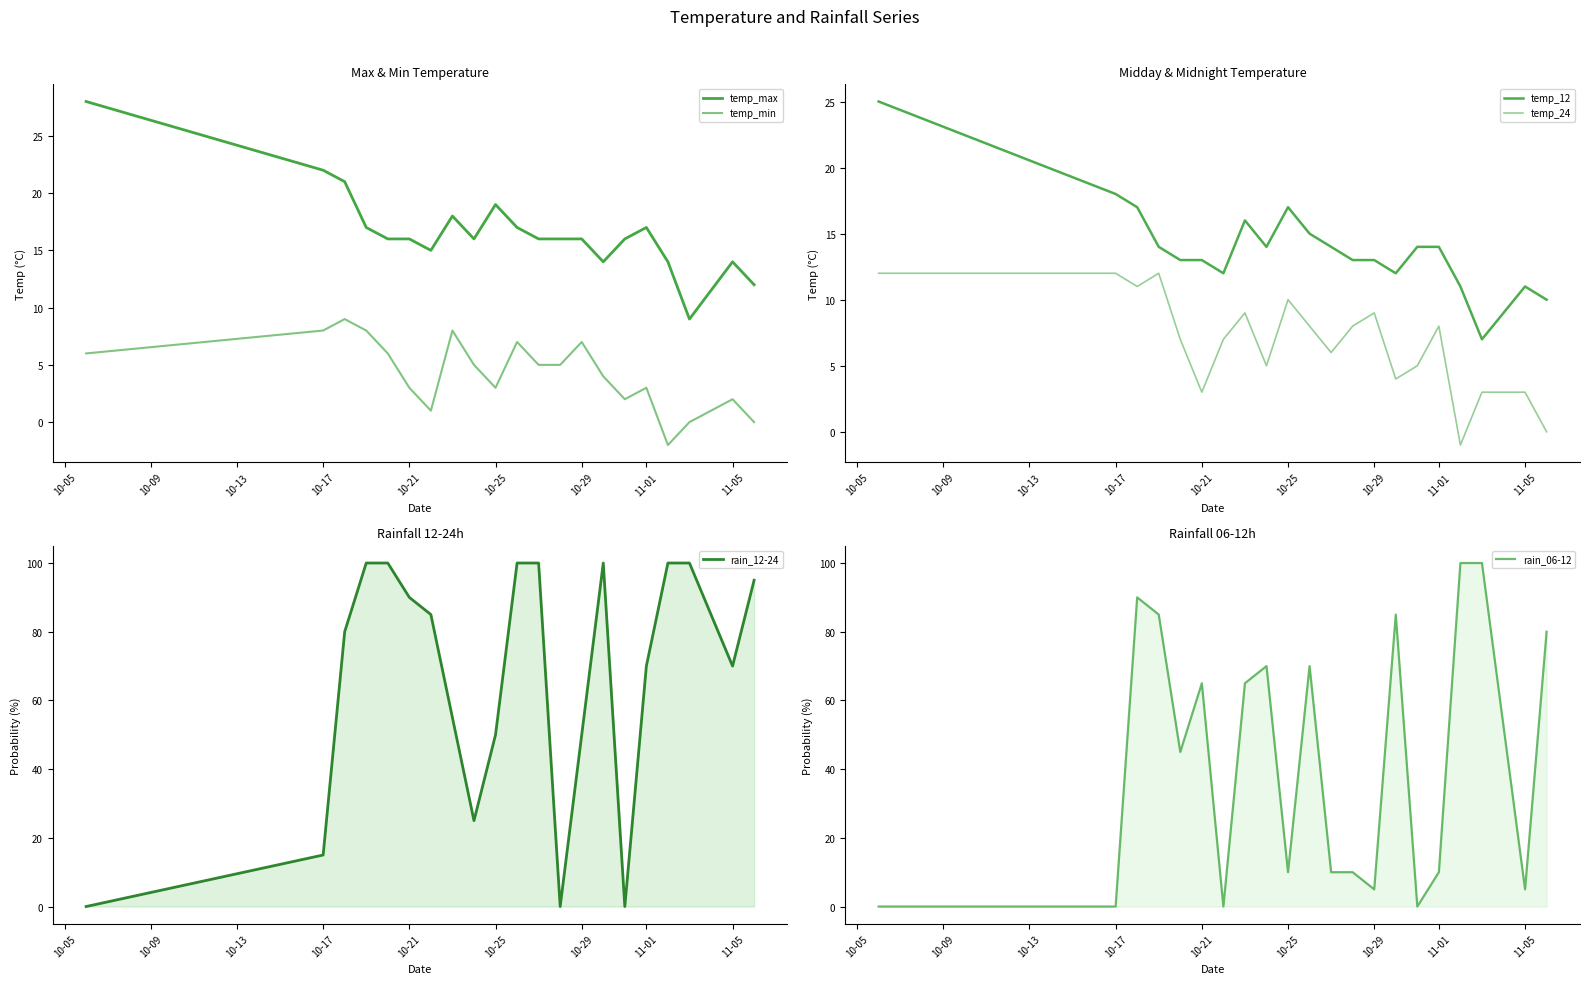

Which series changed the most between 10-17 and 13?

rain_06-12